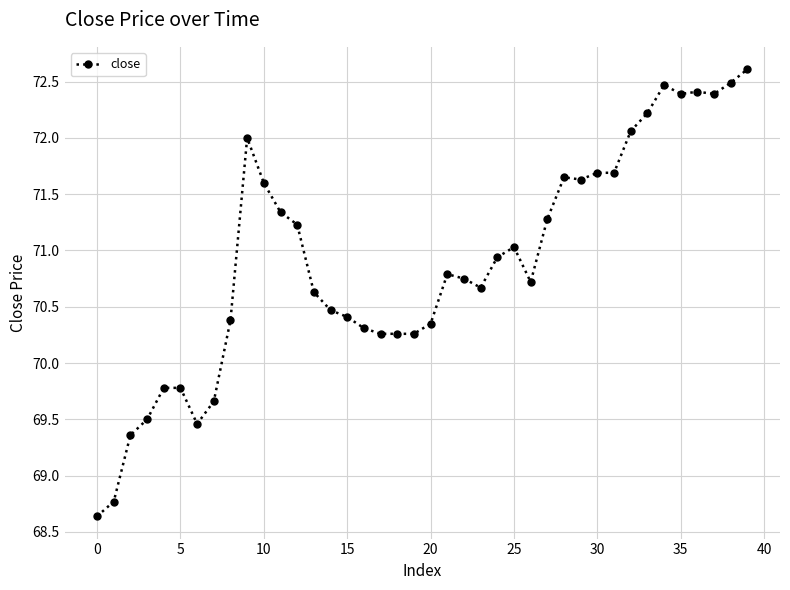

What is the sum of all values?

2836.3